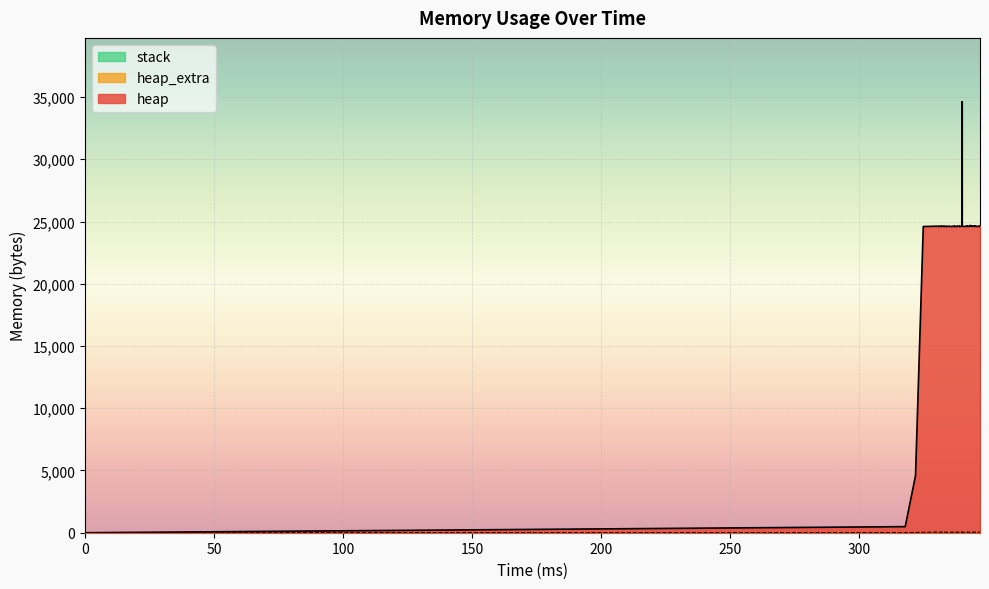

Is it true that heap equals 7702 at 343?

False